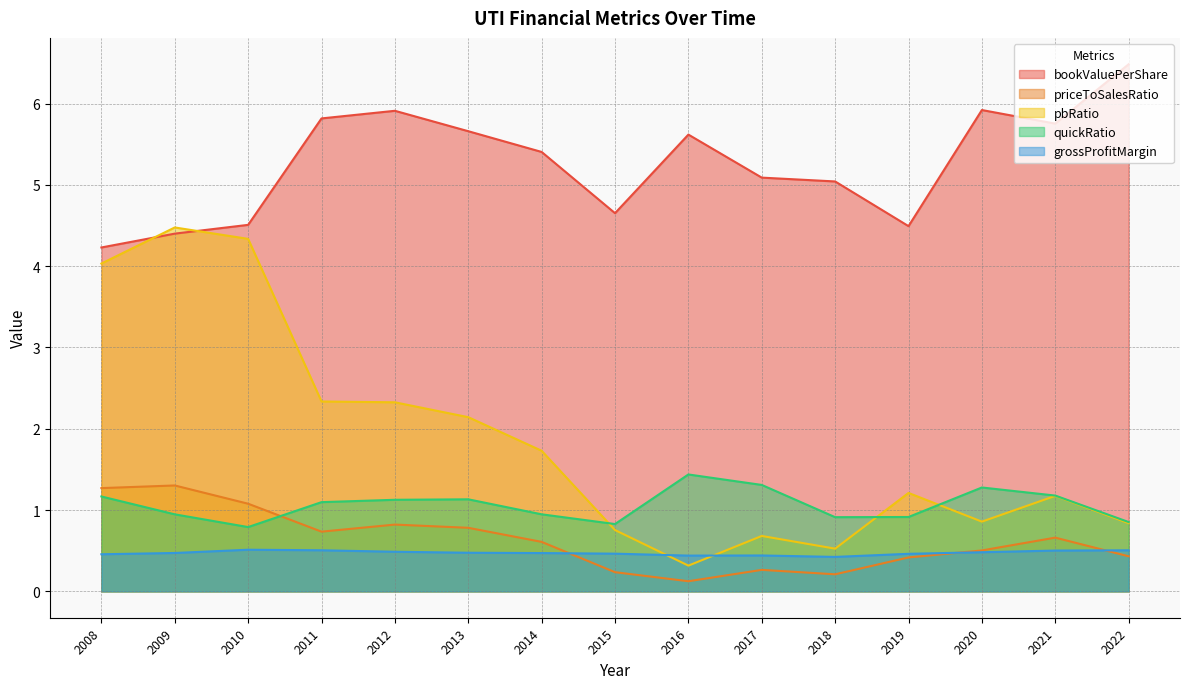

How many interior local valleys does the quickRatio series have?

3